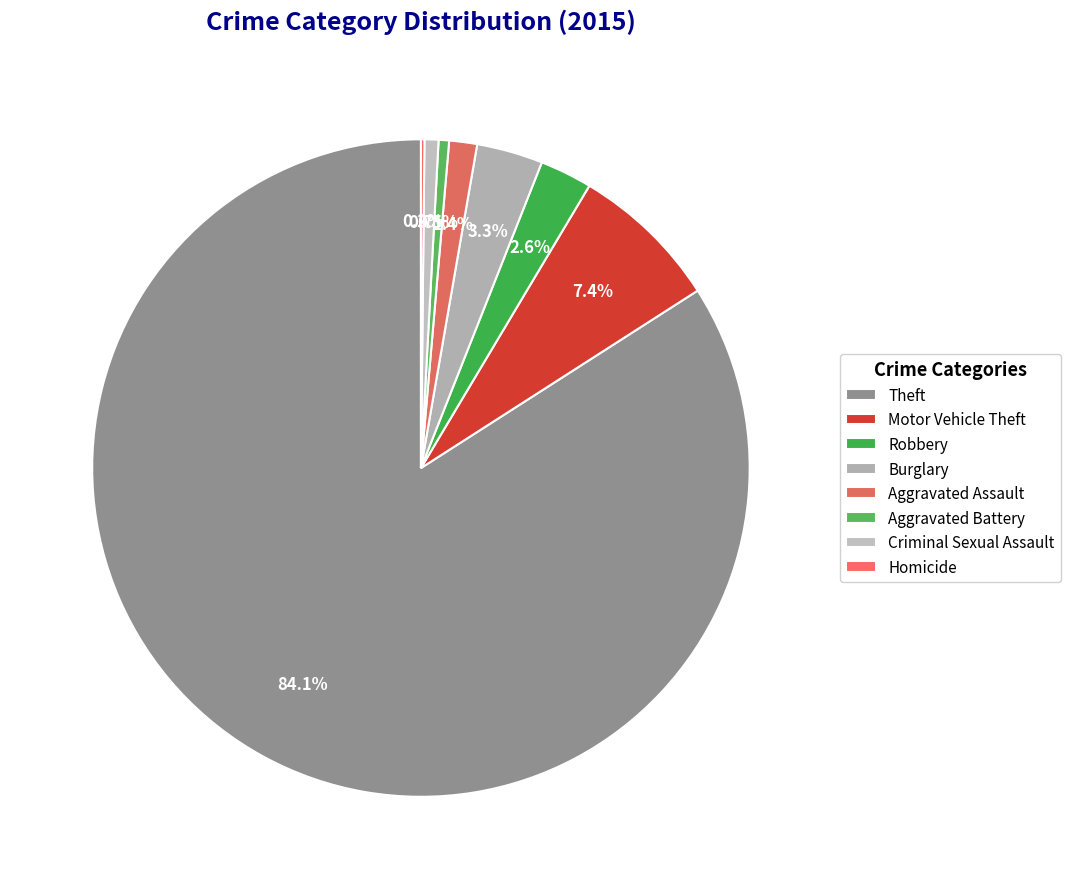

What is the change in value from Theft to Homicide?

-490